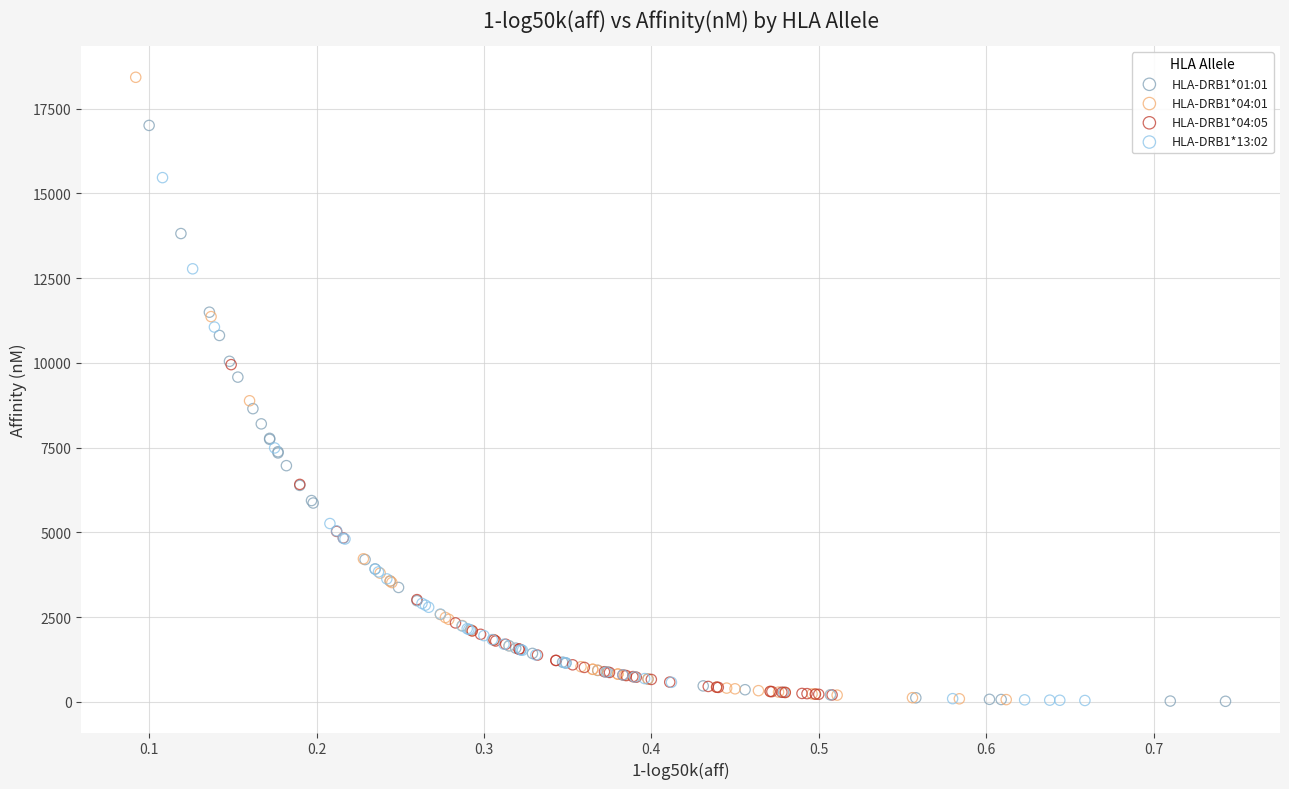

Which series has the widest spread of Y values?

HLA-DRB1*04:01